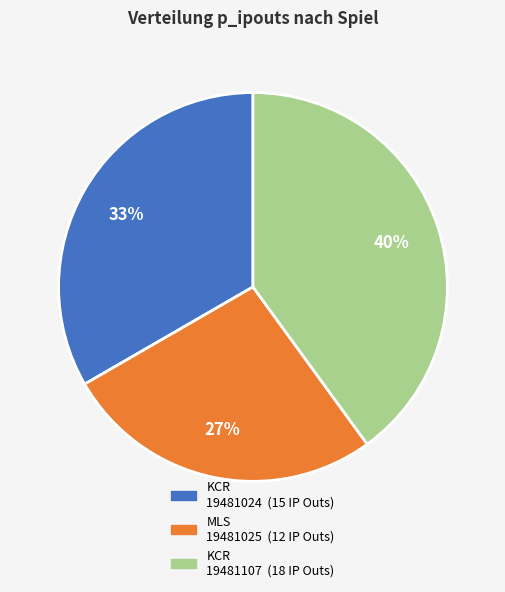

To the nearest percent, what is the average slice percentage?

33%